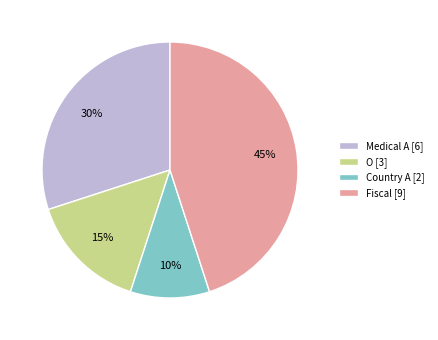

To the nearest percent, what is the difference between the Fiscal and Medical A slice percentages?

15%